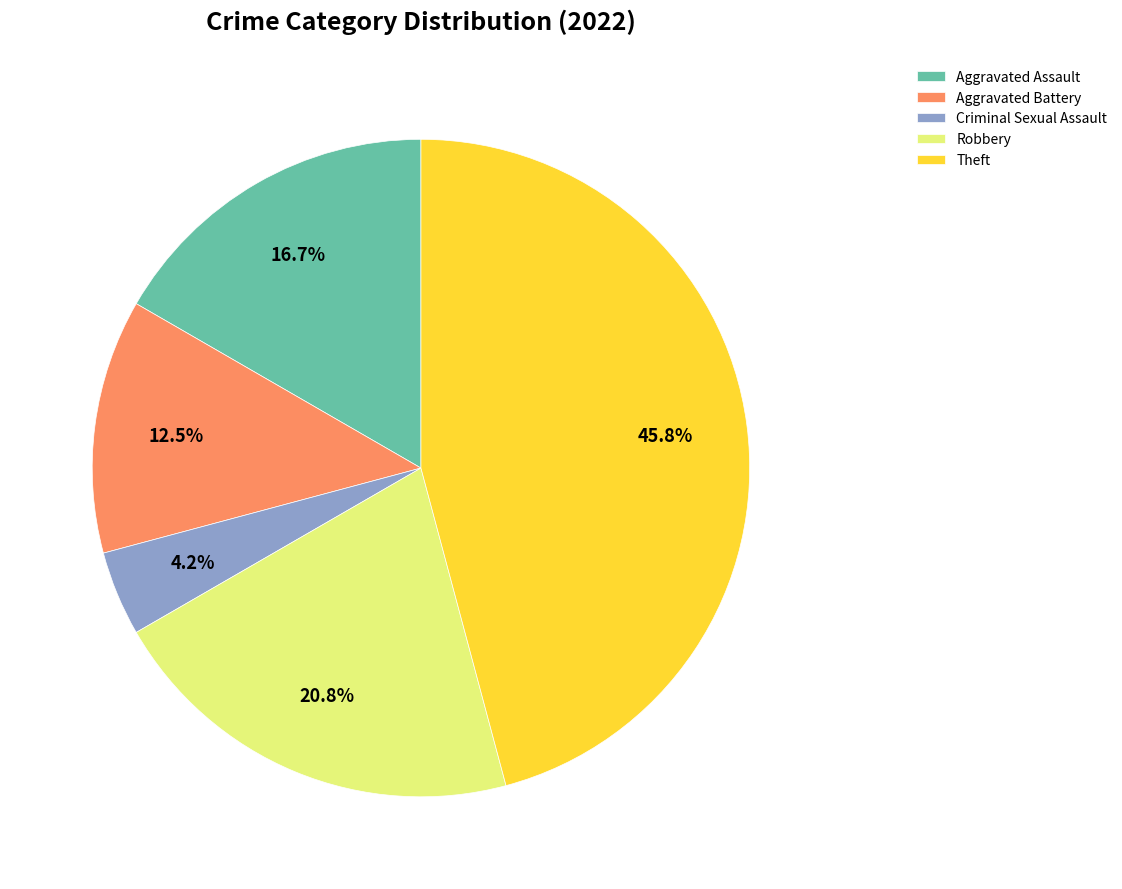

Combined, do Robbery and Aggravated Battery account for over 50%?

No